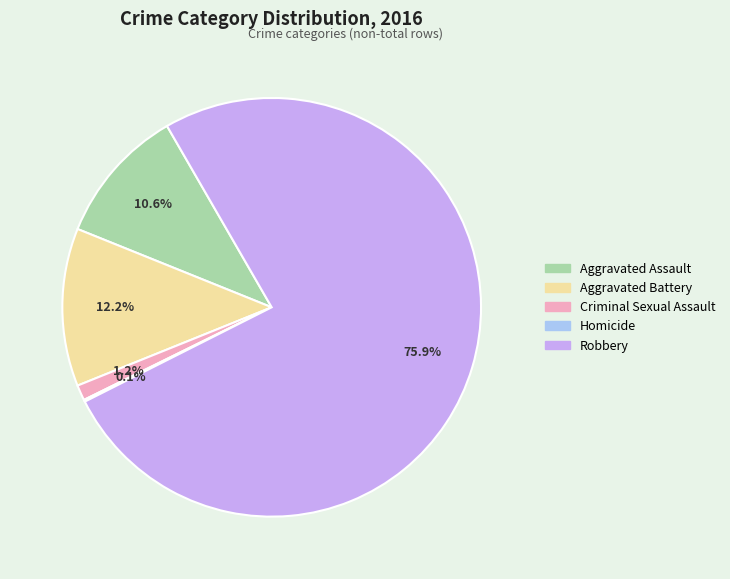

To the nearest percent, what is the difference between the Aggravated Battery and Aggravated Assault slice percentages?

2%